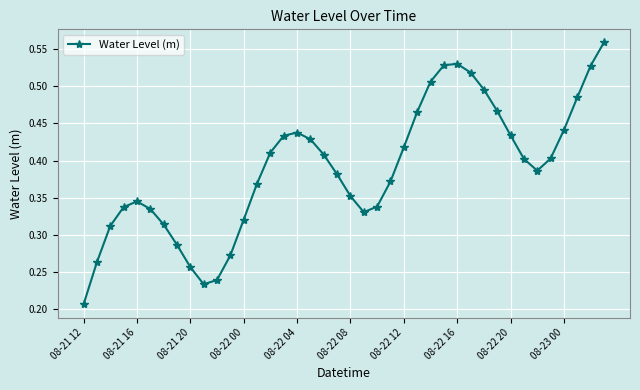

What is the sum of all values?

15.6